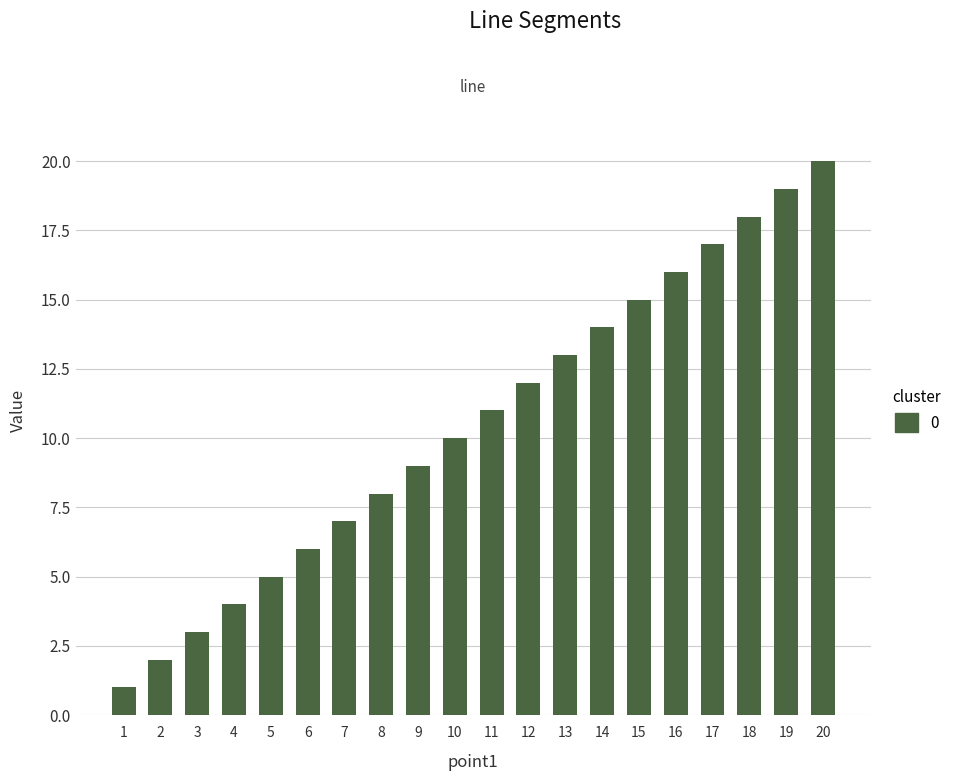

Are the bars horizontal?

No